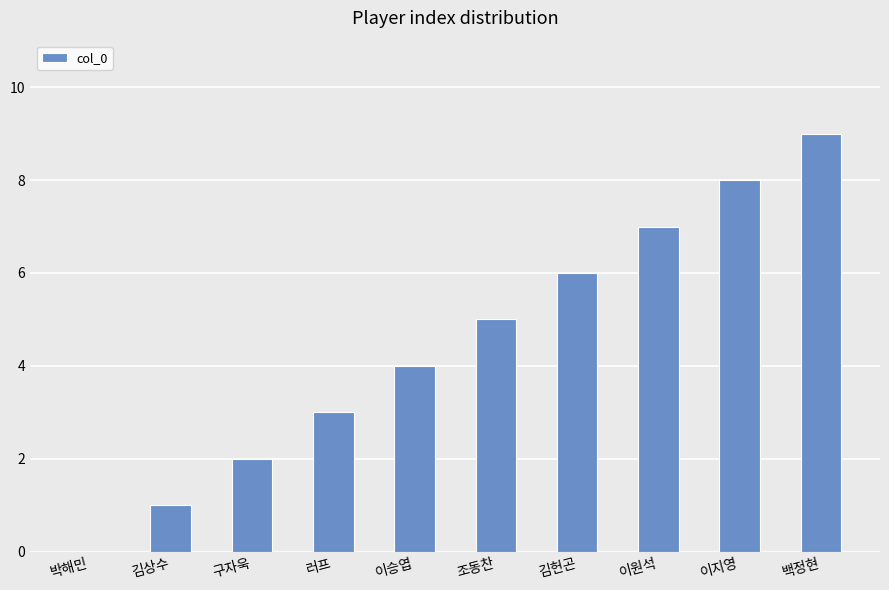

How many data points does each series have?

10